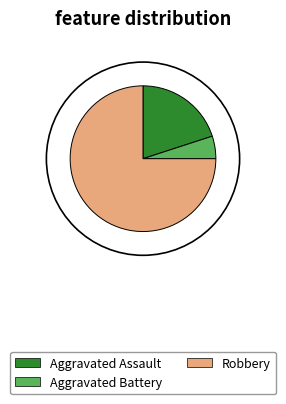

Is the sum of Robbery and Aggravated Battery greater than half?

Yes